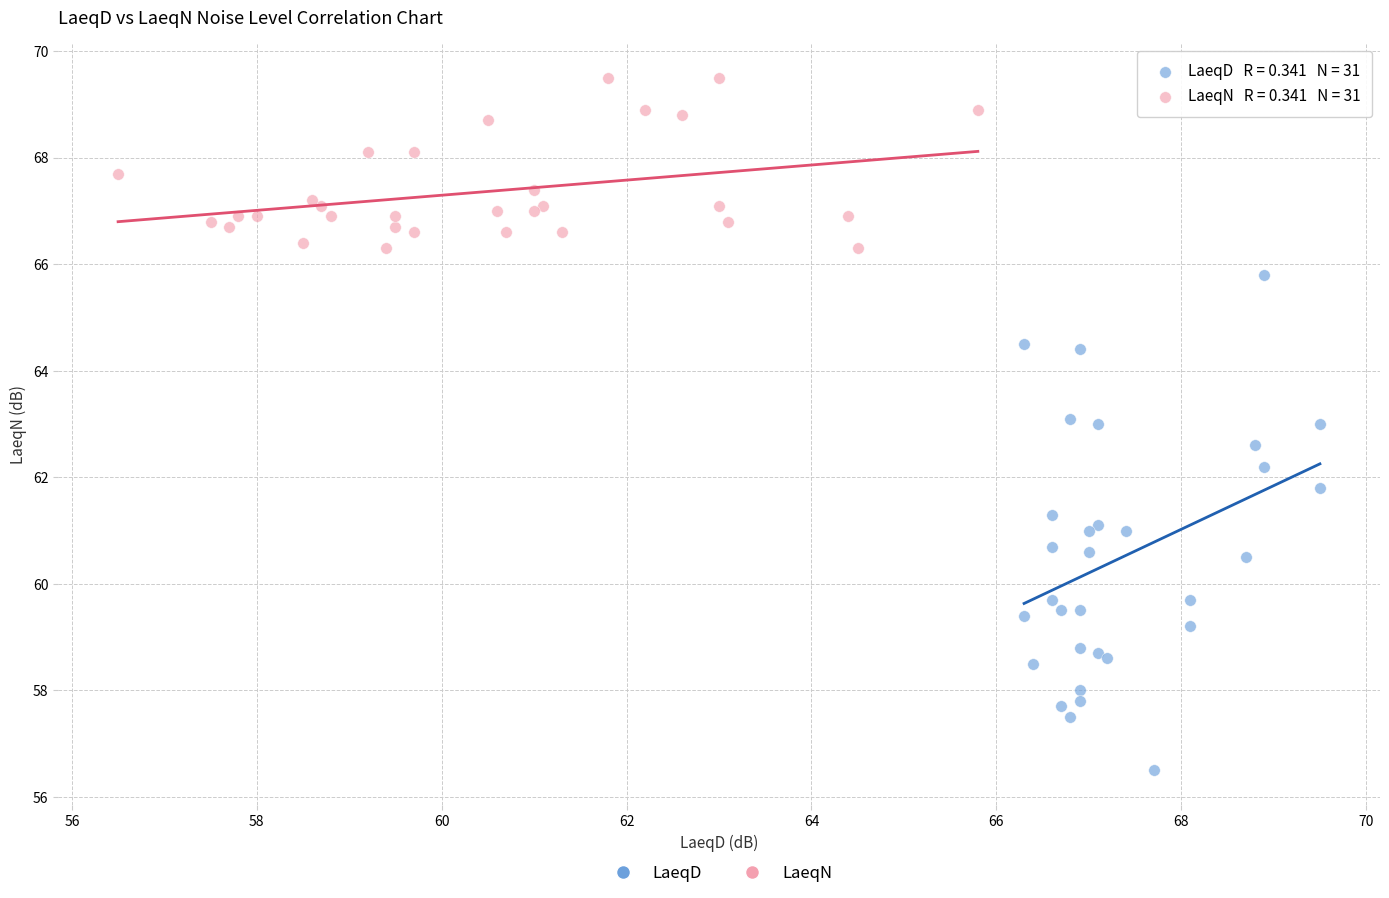

Which series contains the highest Y value?

LaeqN